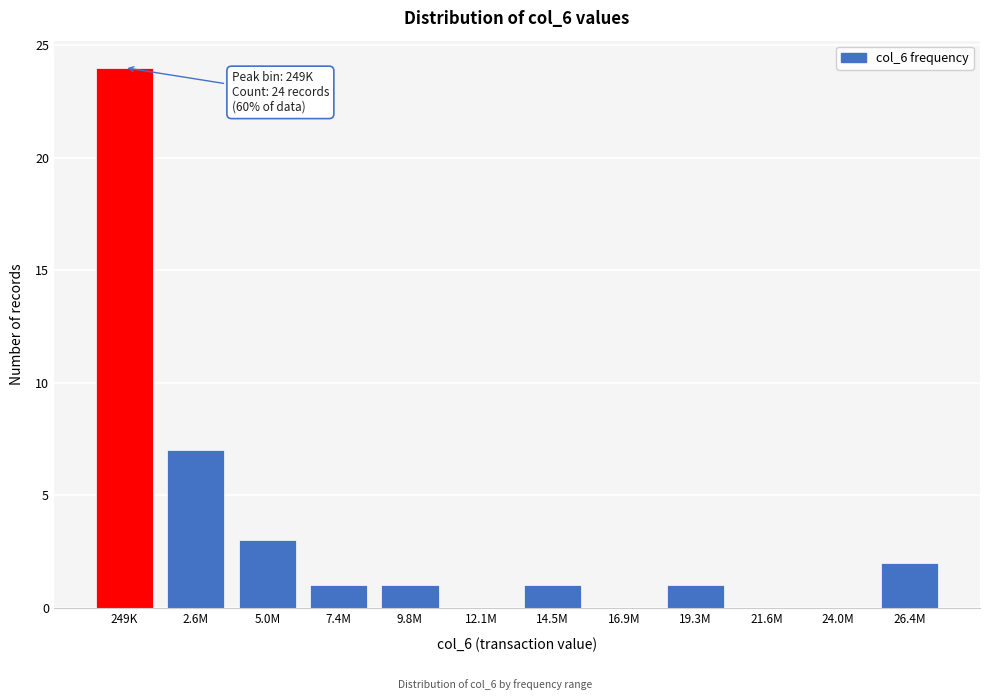

Reading right to left, extract all data points from this chart.

26.4M=2	24.0M=0	21.6M=0	19.3M=1	16.9M=0	14.5M=1	12.1M=0	9.8M=1	7.4M=1	5.0M=3	2.6M=7	249K=24